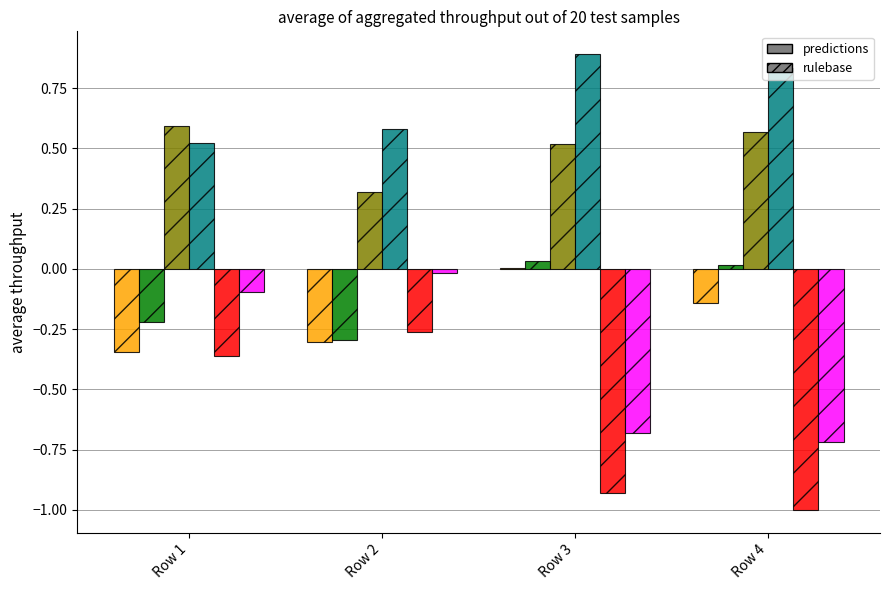

What is the greatest value displayed?

0.9